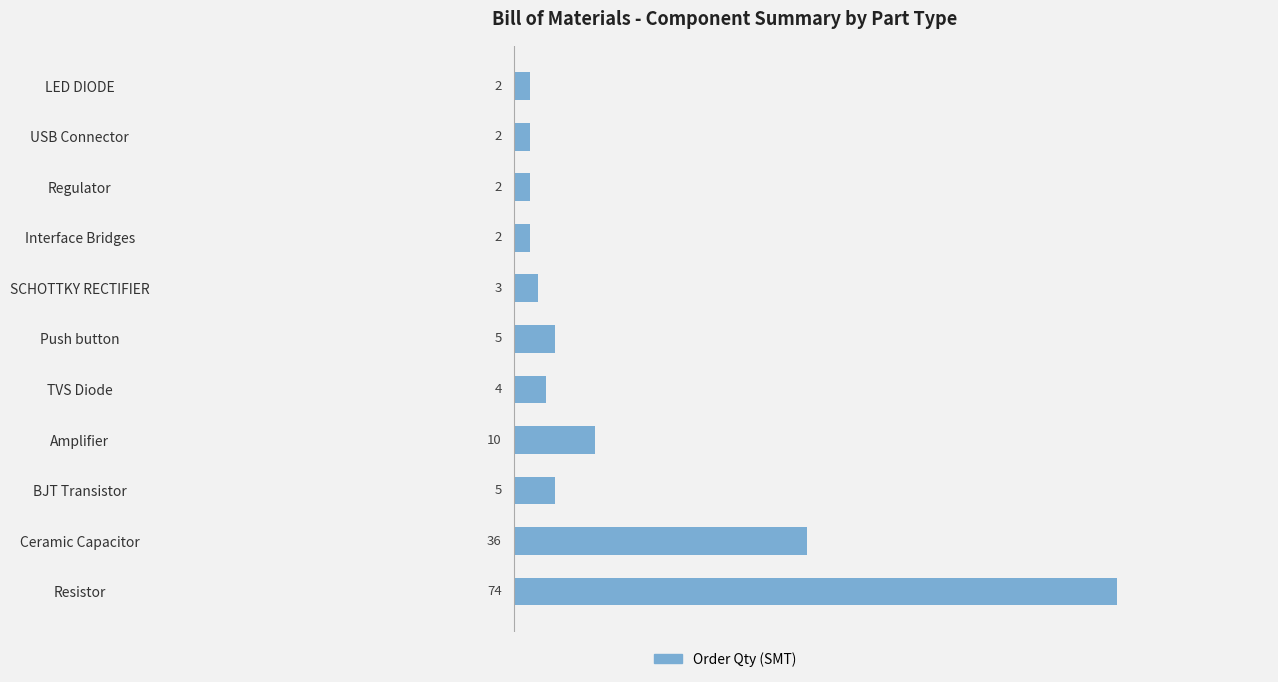

What is the difference between the second highest and minimum values?

34